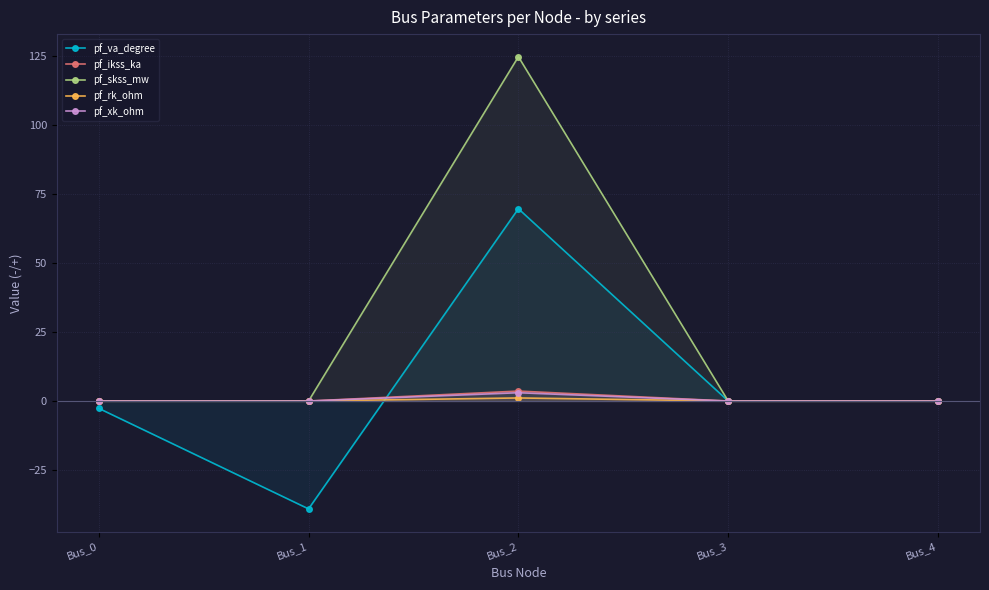

True or false: pf_ikss_ka and pf_va_degree intersect in this chart.

True